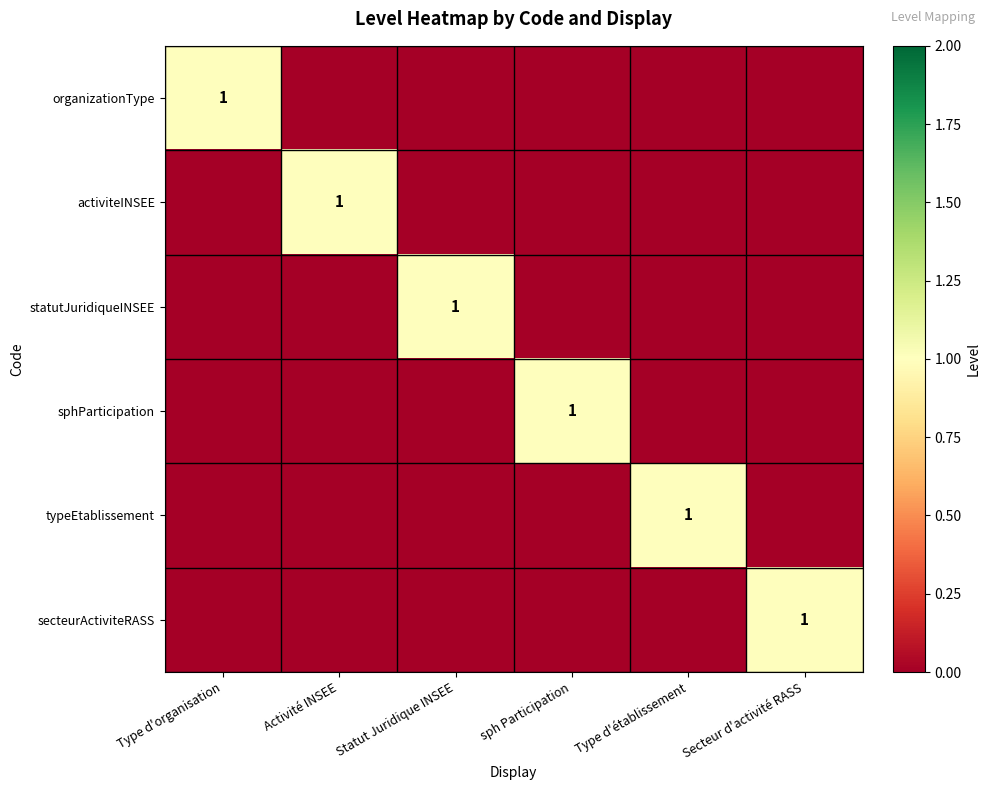

Is the value of sphParticipation at Type d'établissement greater than the value of statutJuridiqueINSEE at Type d'organisation?

No